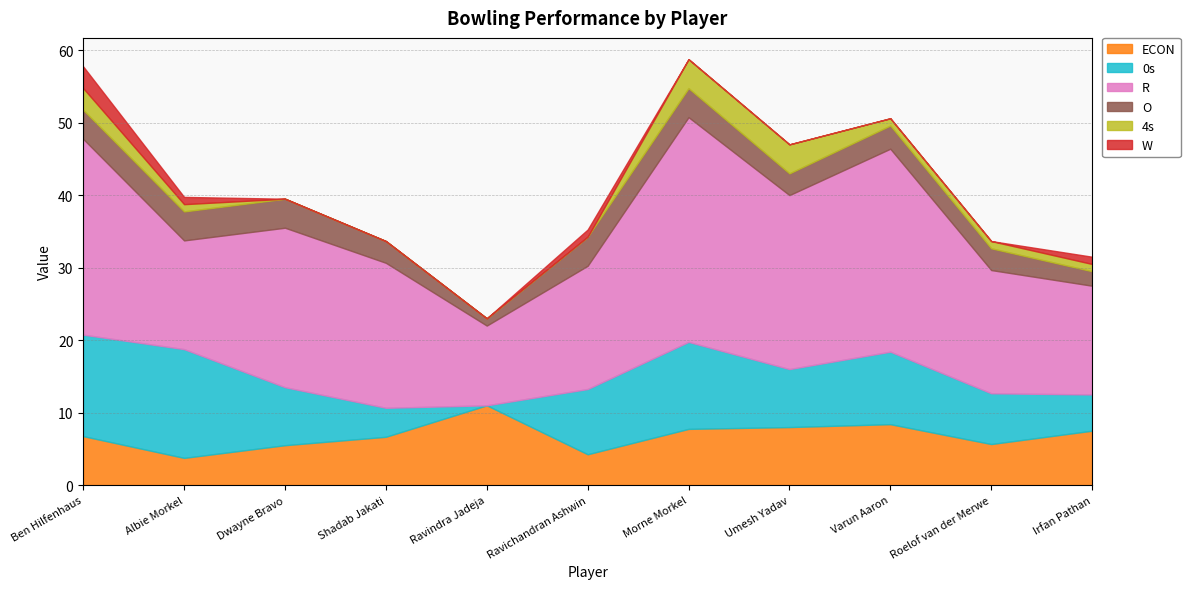

Reading left to right, extract all data points from this chart.

ECON: 6.8	3.8	5.5	6.7	11.0	4.2	7.8	8.0	8.4	5.7	7.5
0s: 14.0	15.0	8.0	4.0	0.0	9.0	12.0	8.0	10.0	7.0	5.0
R: 27.0	15.0	22.0	20.0	11.0	17.0	31.0	24.0	28.0	17.0	15.0
O: 4.0	4.0	4.0	3.0	1.0	4.0	4.0	3.0	3.2	3.0	2.0
4s: 3.0	1.0	0.0	0.0	0.0	0.0	4.0	4.0	1.0	1.0	1.0
W: 3.0	1.0	0.0	0.0	0.0	1.0	0.0	0.0	0.0	0.0	1.0